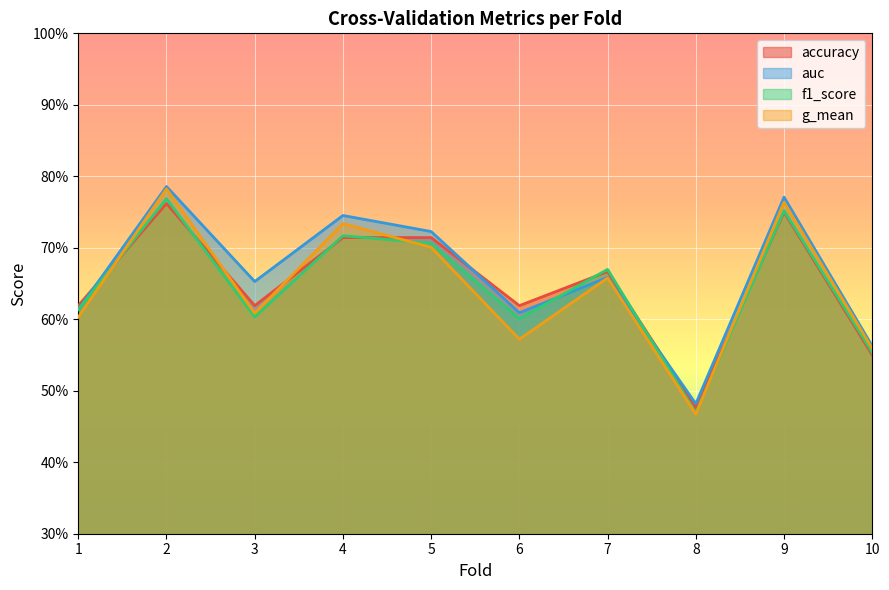

True or false: accuracy has a value of 0.6 at 3.

True